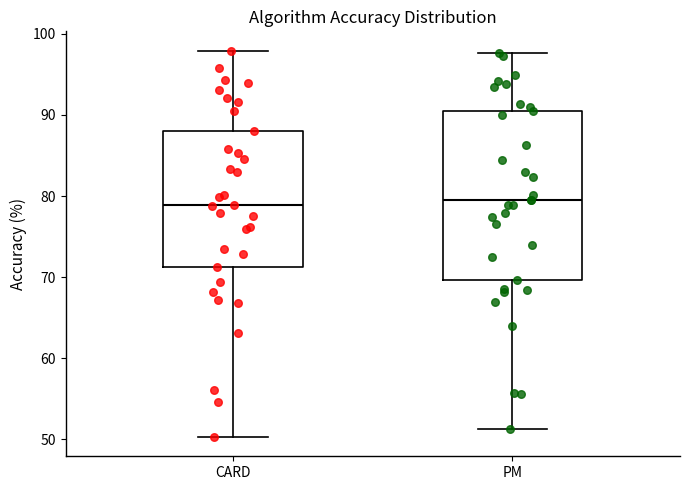

Reading left to right, read every box against the y-axis: the position of its median line, the range the box covers, and the ends of its whiskers. The values are not printed on the chart, so give them approximately, as read against the axis.

CARD: median 79, box 71 to 88, whiskers 50 to 98
PM: median 79, box 70 to 91, whiskers 51 to 98